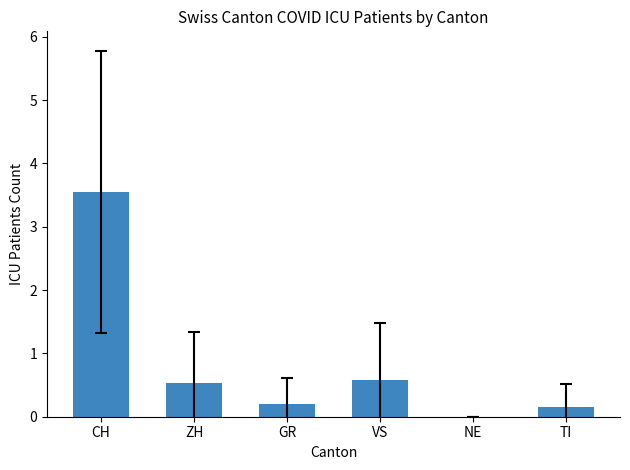

Are the bars horizontal?

No